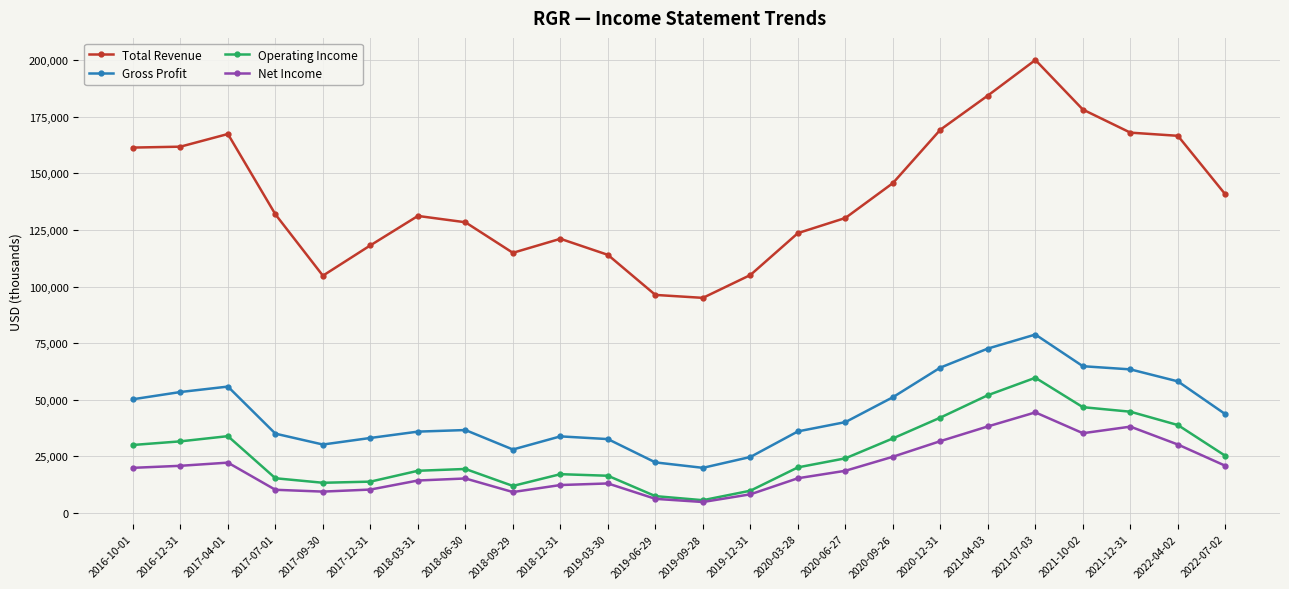

Rank the series by their maximum value, from lowest to highest.

Net Income, Operating Income, Gross Profit, Total Revenue